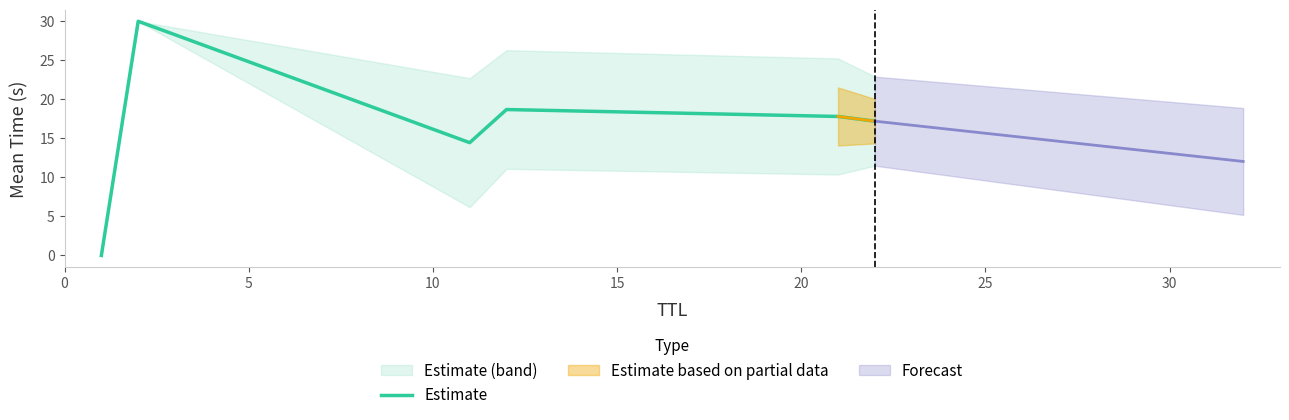

What is the highest value of the Estimate series?

30.0